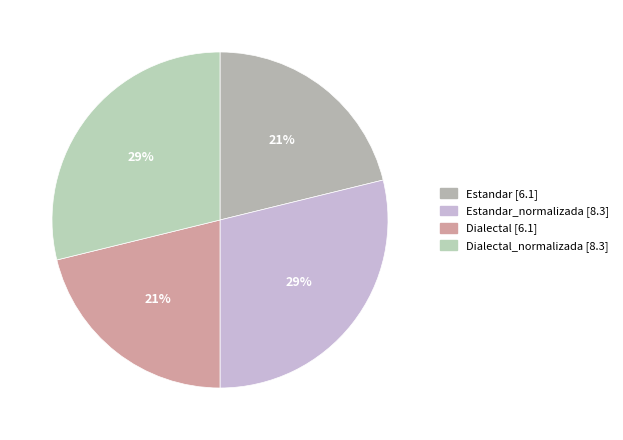

Which category has the smallest portion of the pie?

Estandar